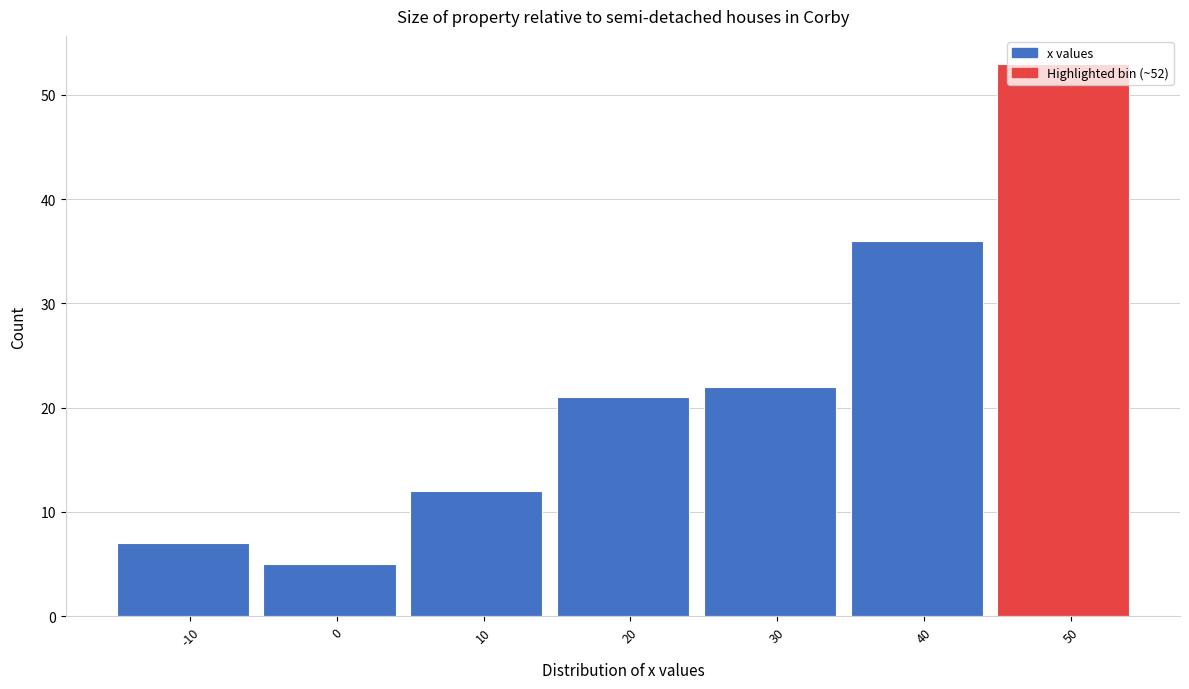

What value does the data have at 40?

36